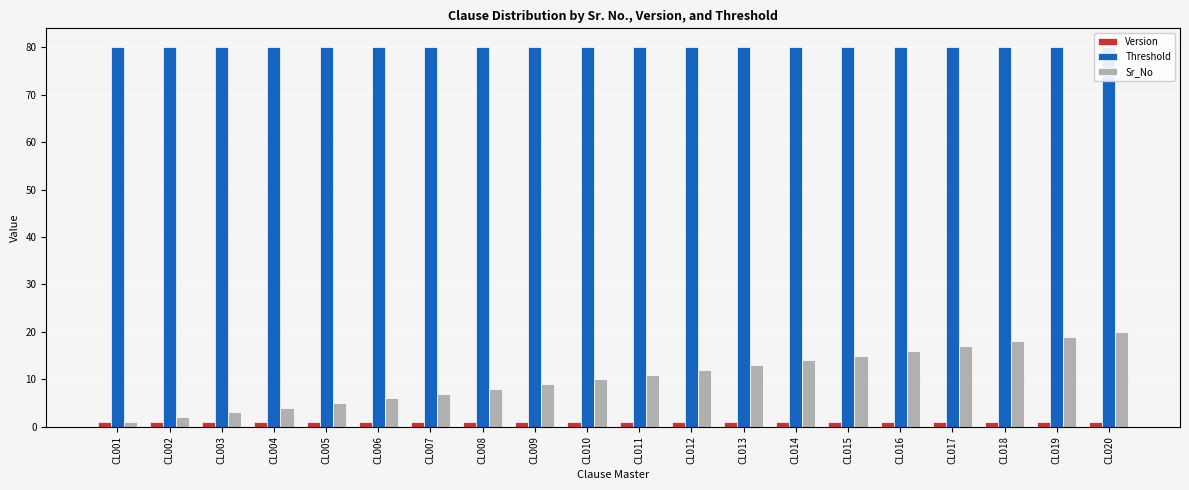

At which category does the chart reach its minimum across all series?

CL001